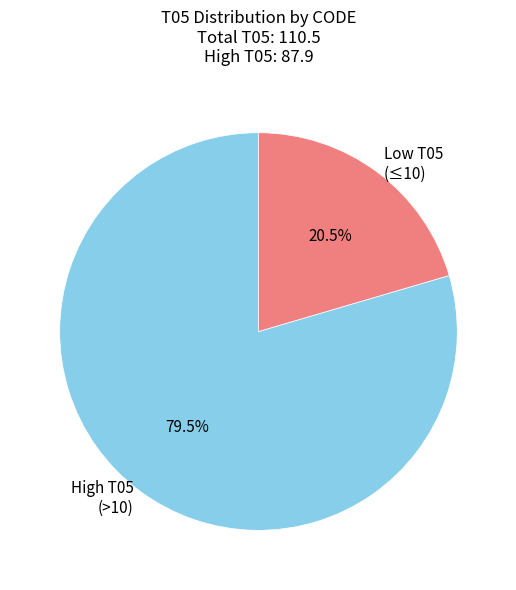

Which slice is the largest?

High T05 (>10)